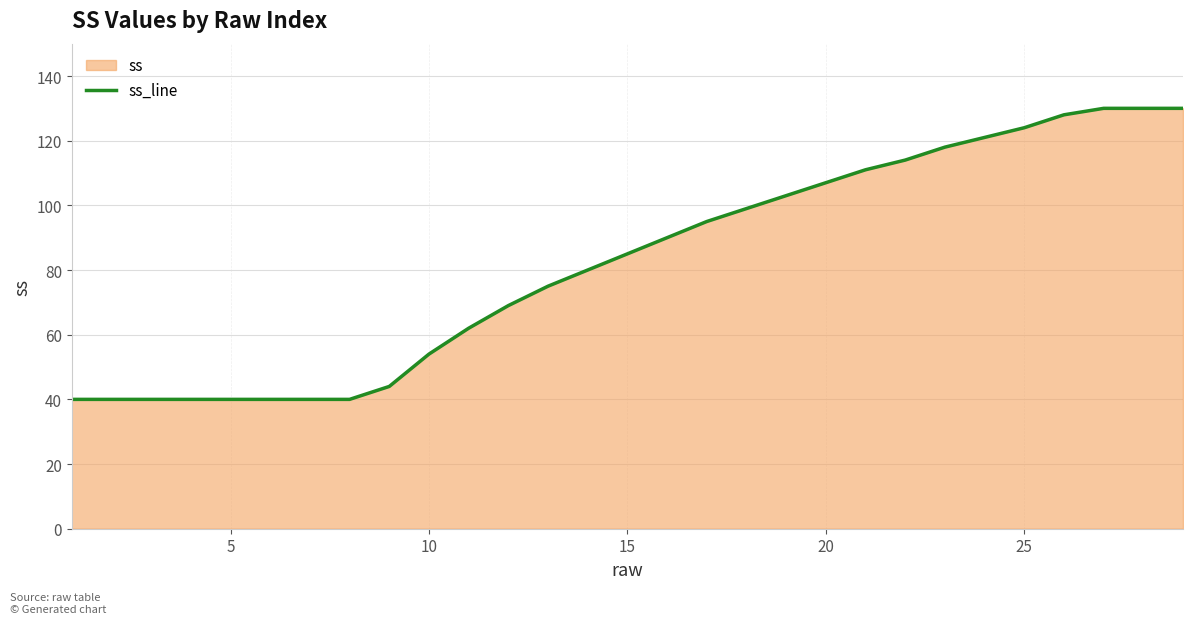

What is the difference between the maximum and minimum values?

90